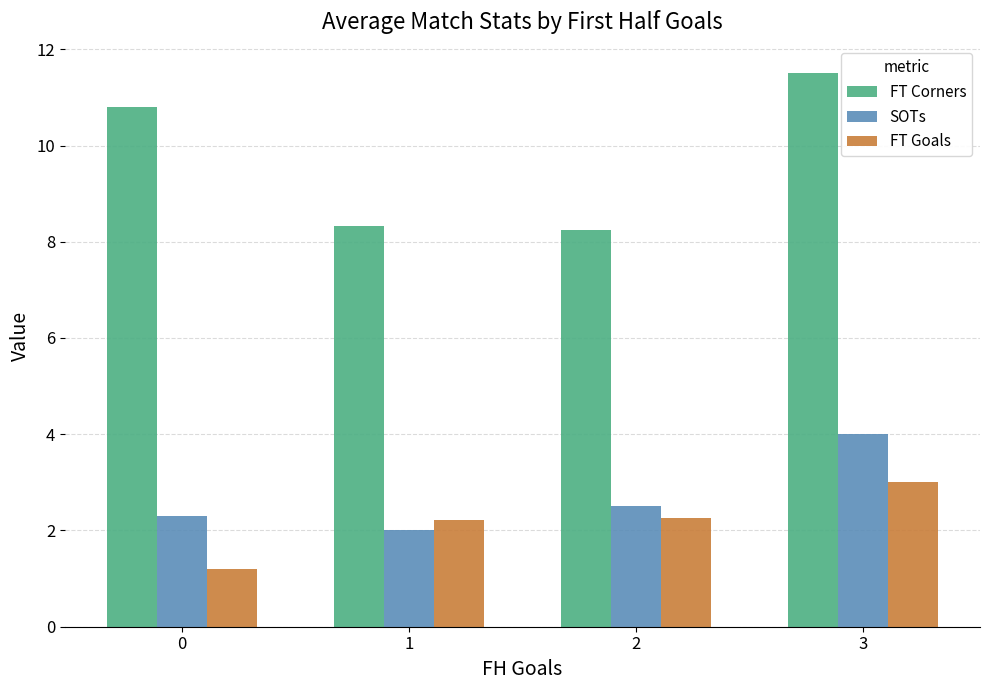

What value does the FT Corners series have at 0?

10.8